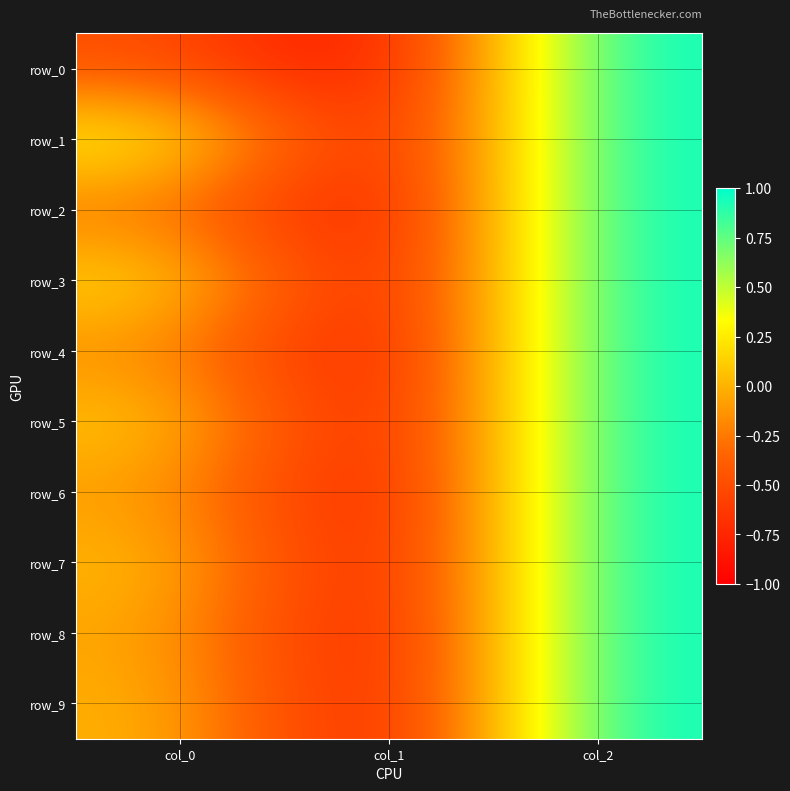

How many values in row_3 are below zero?

1